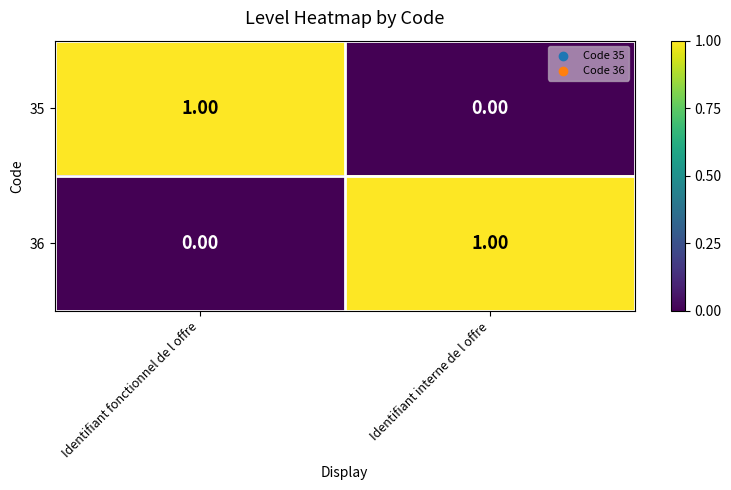

Rank the series at Identifiant fonctionnel de l offre from lowest to highest value.

36, 35